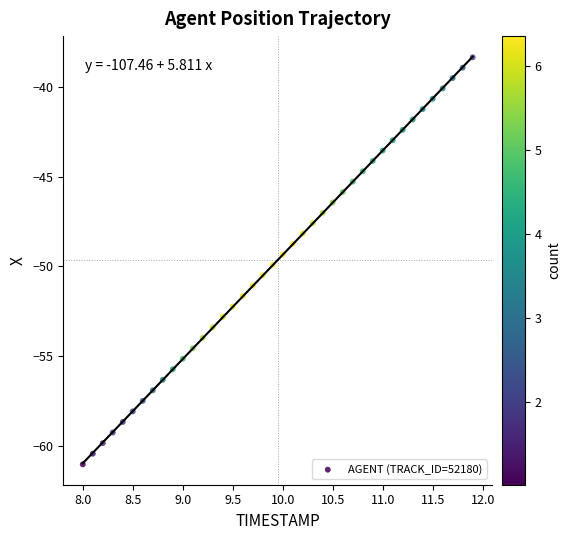

What is the range of Y values (max minus min)?

22.7